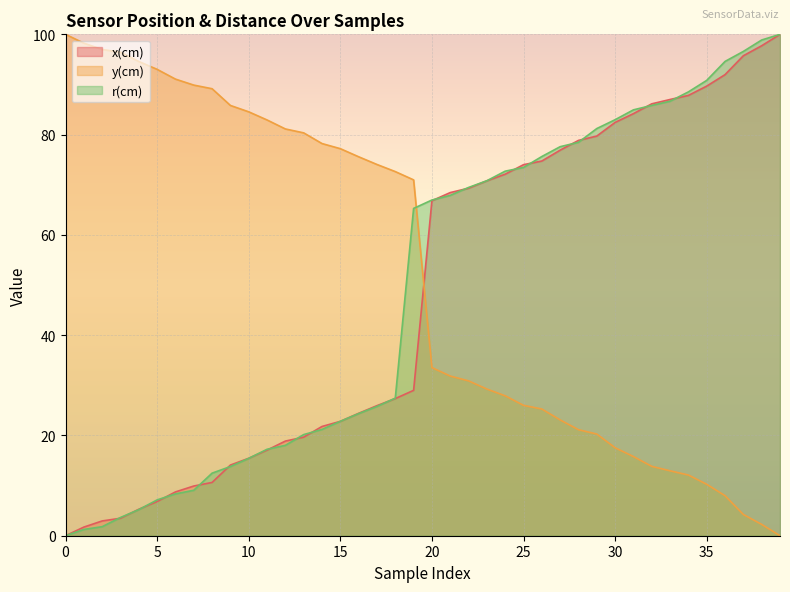

Which series has the largest total across all categories?

y(cm)